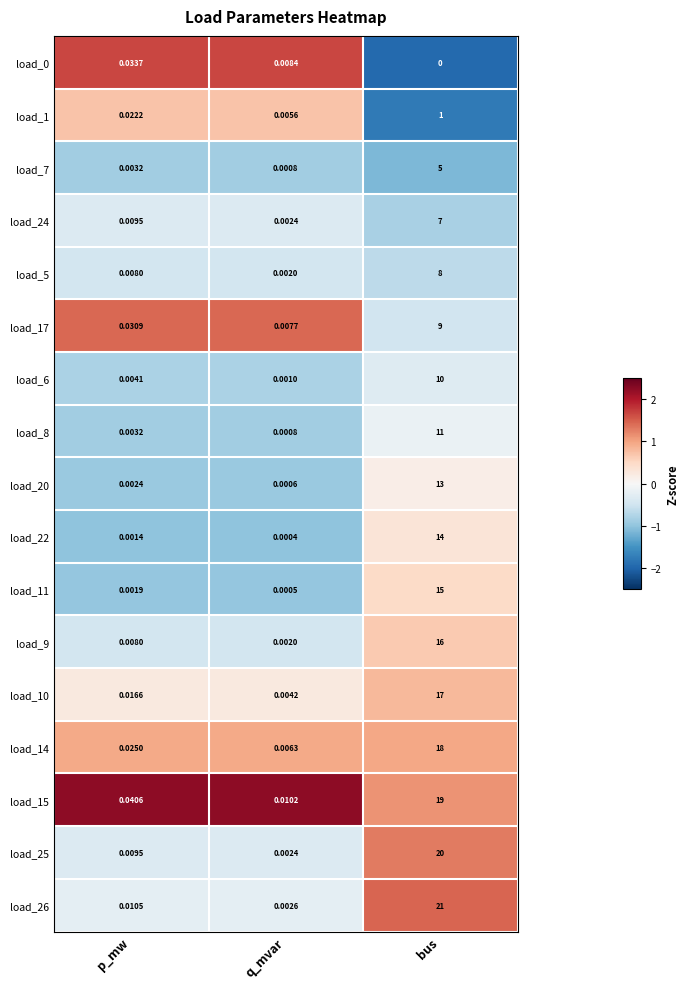

At how many categories does at least one series exceed 2?

1